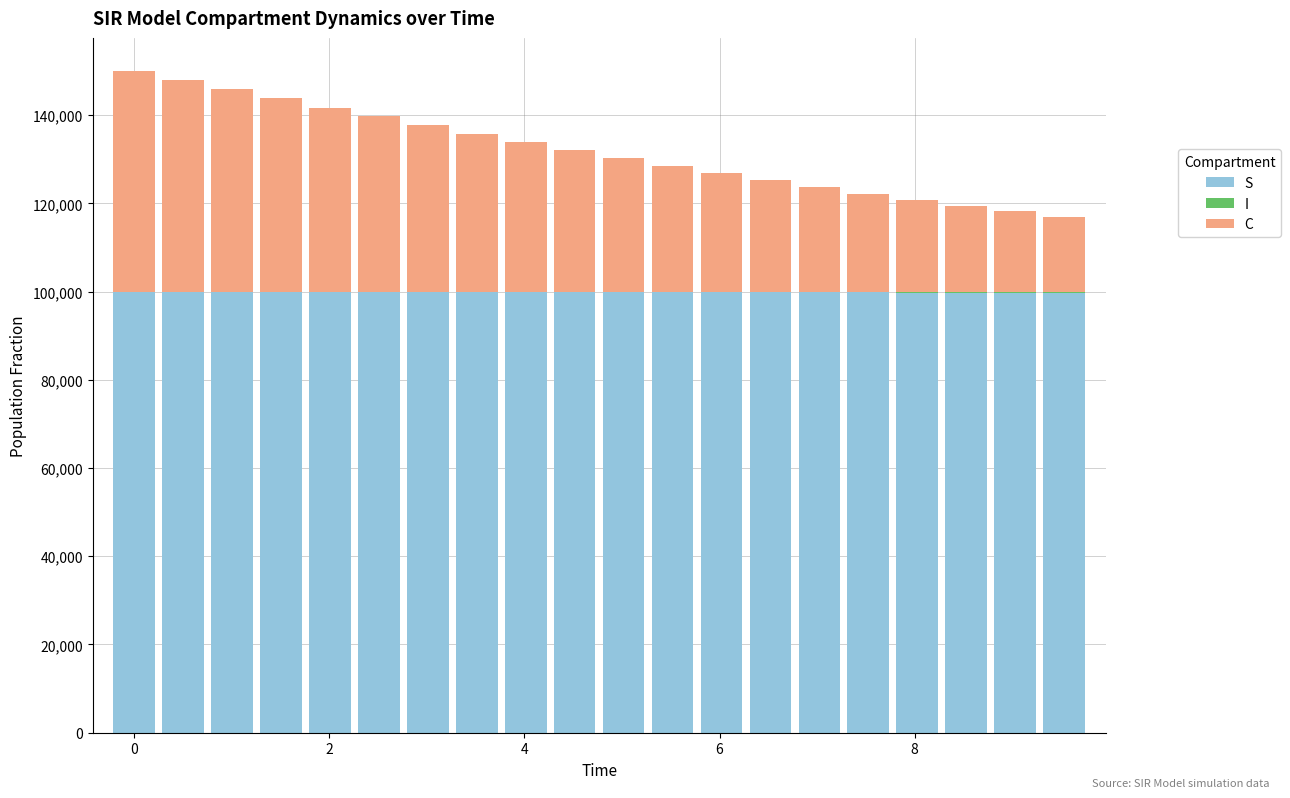

What is the sum of all S values?

1997512.7